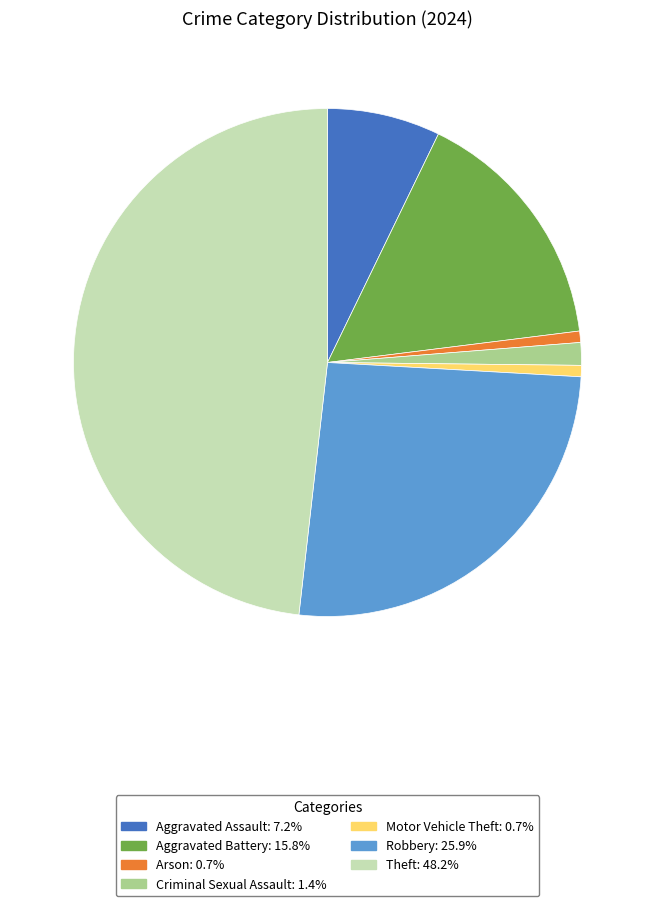

Is there a majority slice in this chart?

No